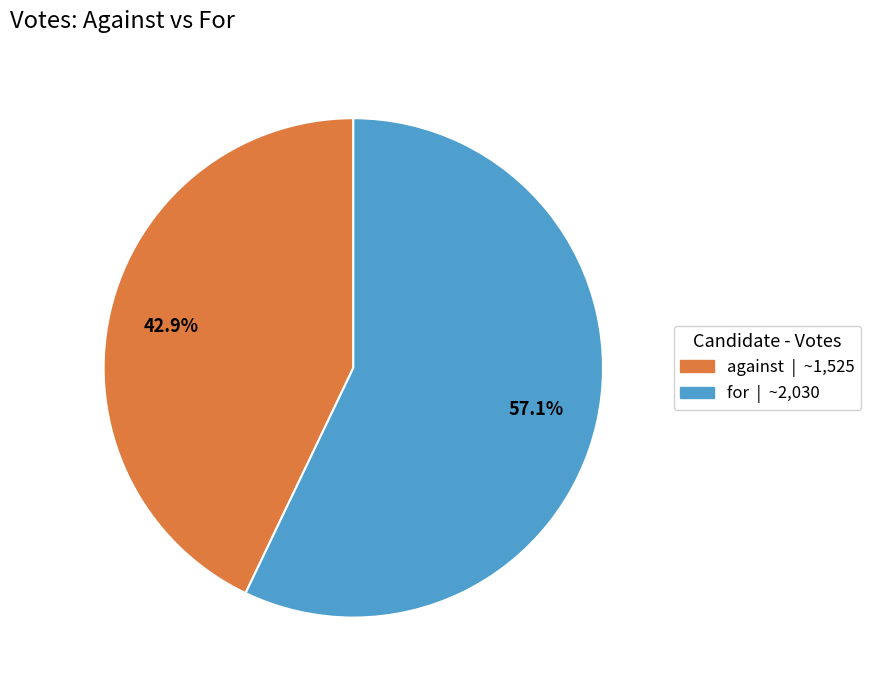

To the nearest percent, what is the combined percentage of for and against?

100%